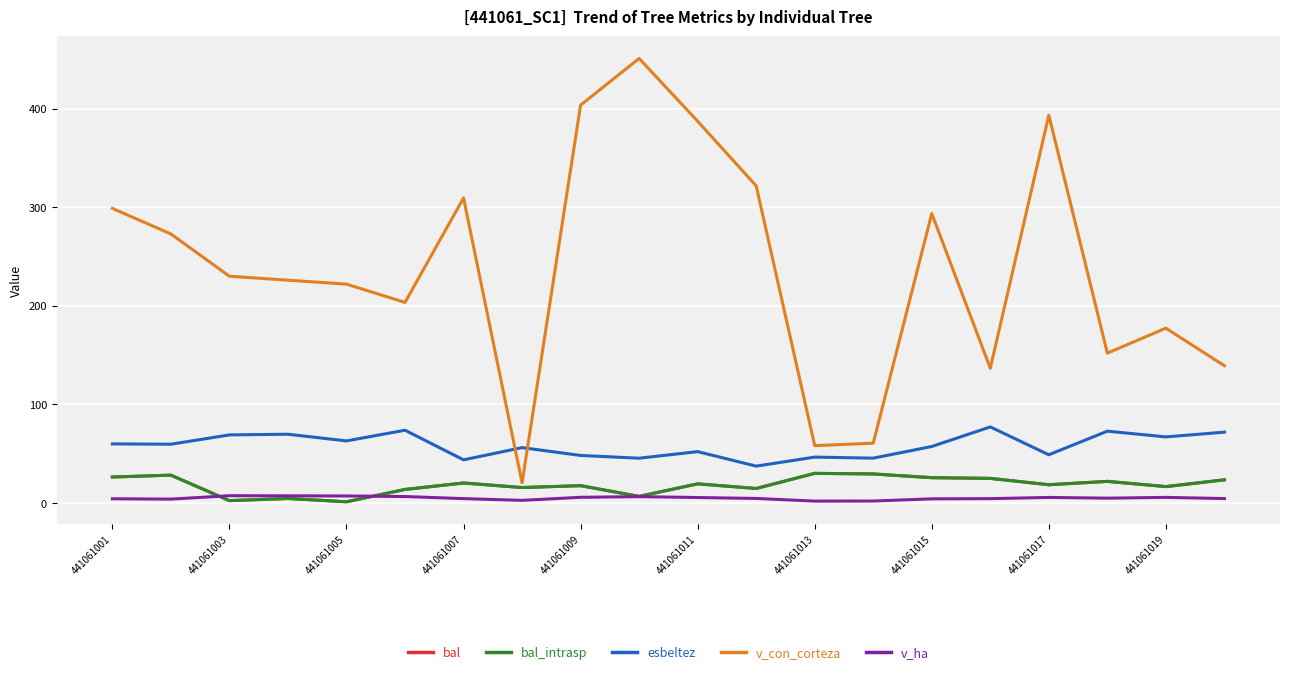

How many interior local peaks does the v_ha series have?

4